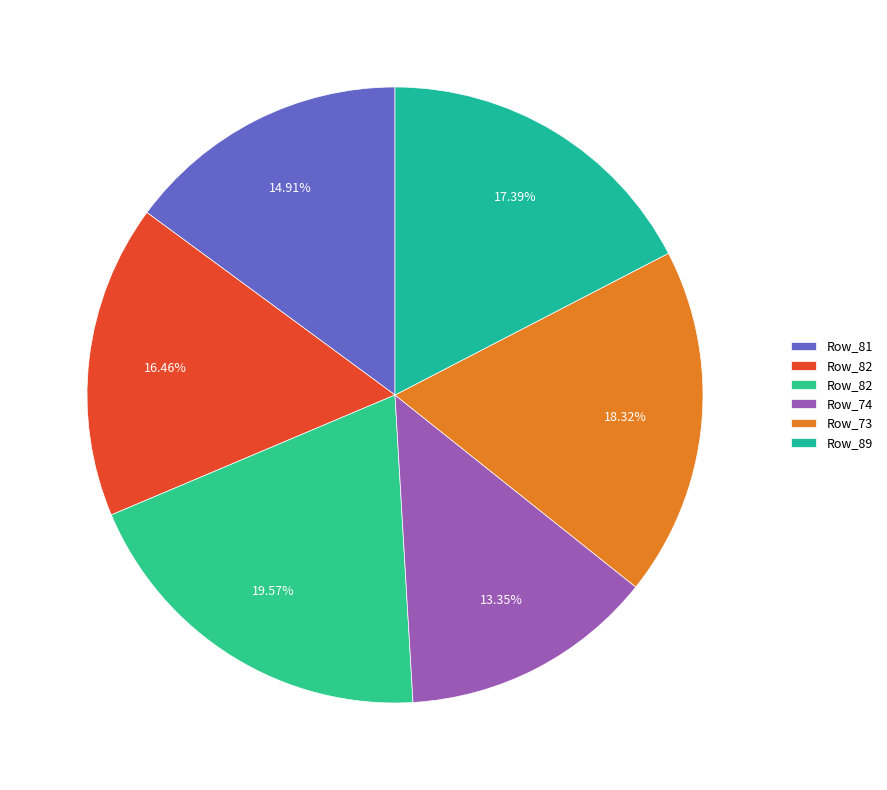

How many slices are in this pie chart?

6